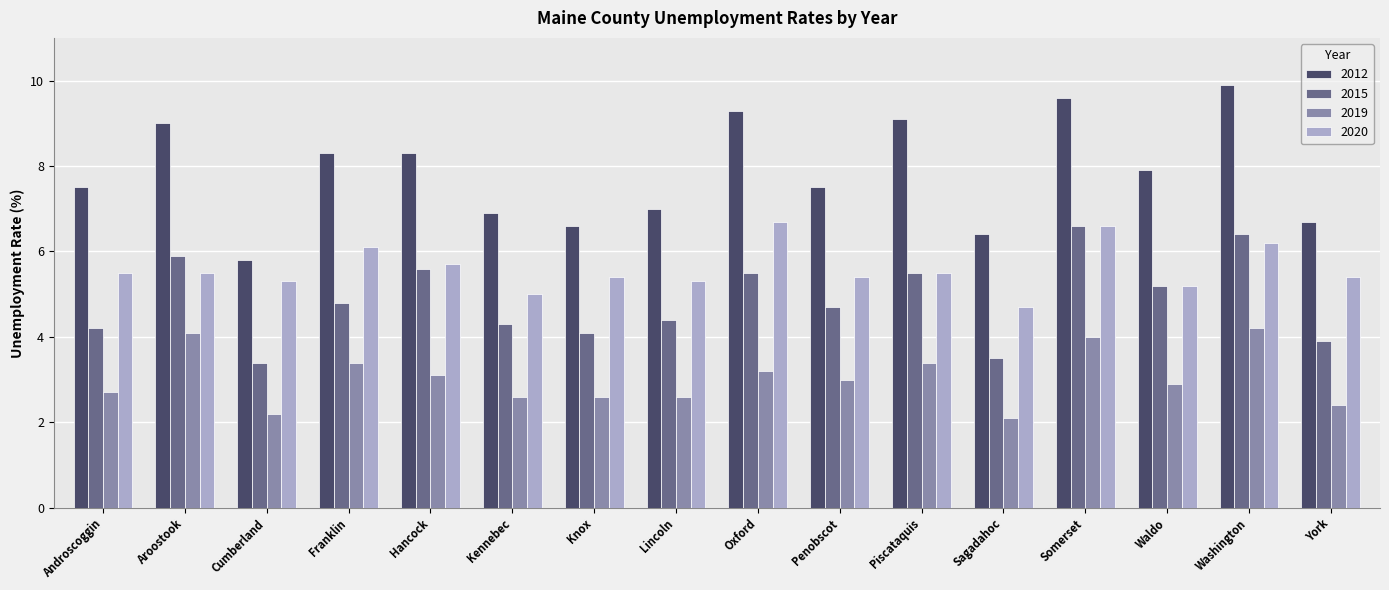

Count the number of categories in the chart.

16